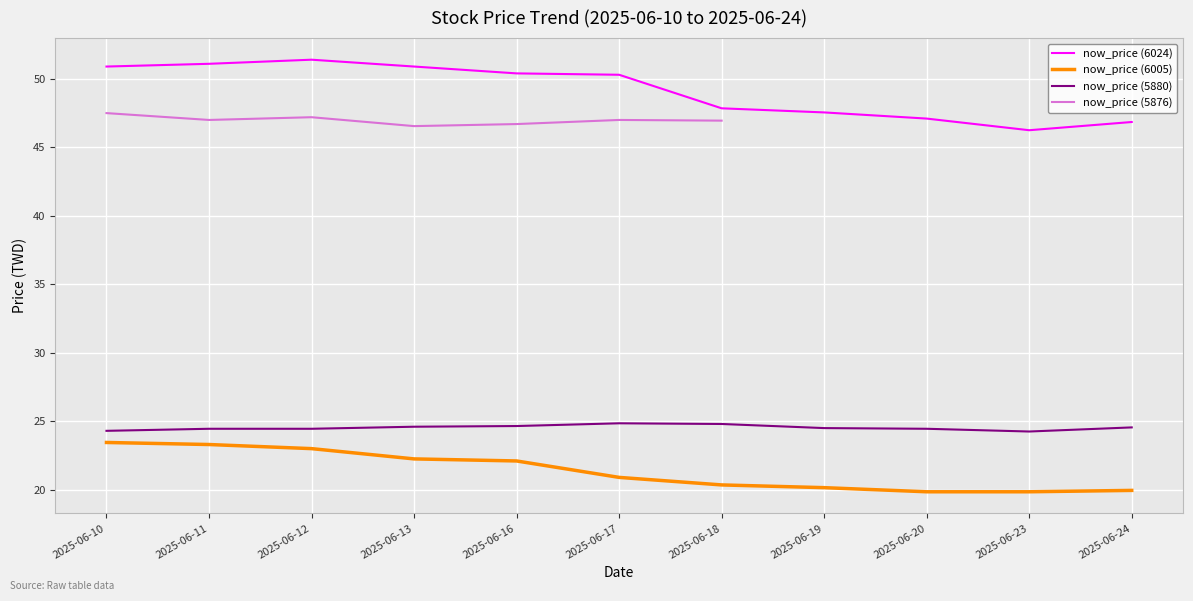

The value of now_price (5880) at 2025-06-16 is 15.9. True or false?

False